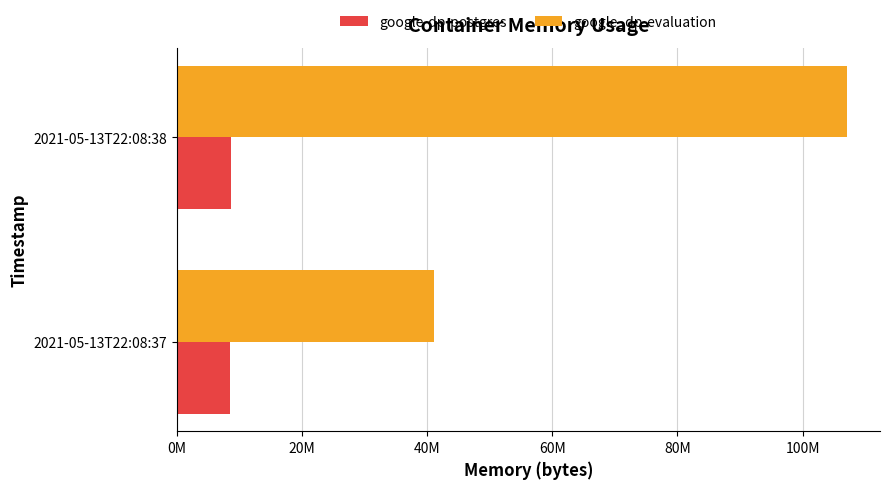

Rank the categories by google_dp-evaluation value from highest to lowest.

2021-05-13T22:08:38, 2021-05-13T22:08:37